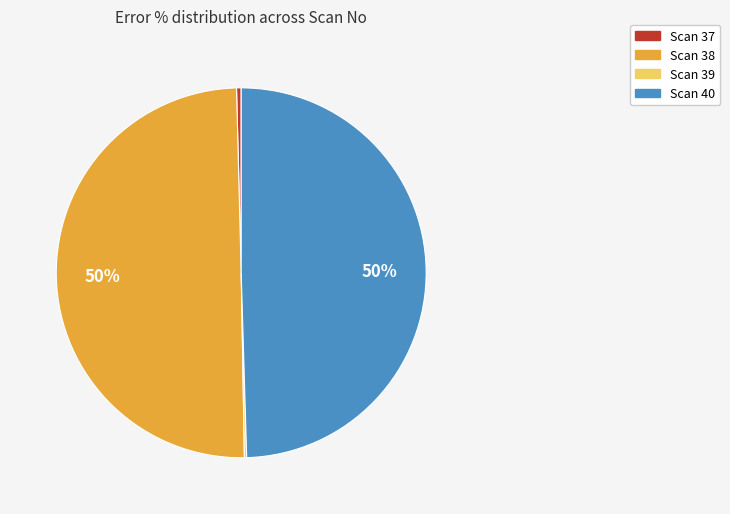

The Scan 38 slice represents 50% of the pie. True or false?

True